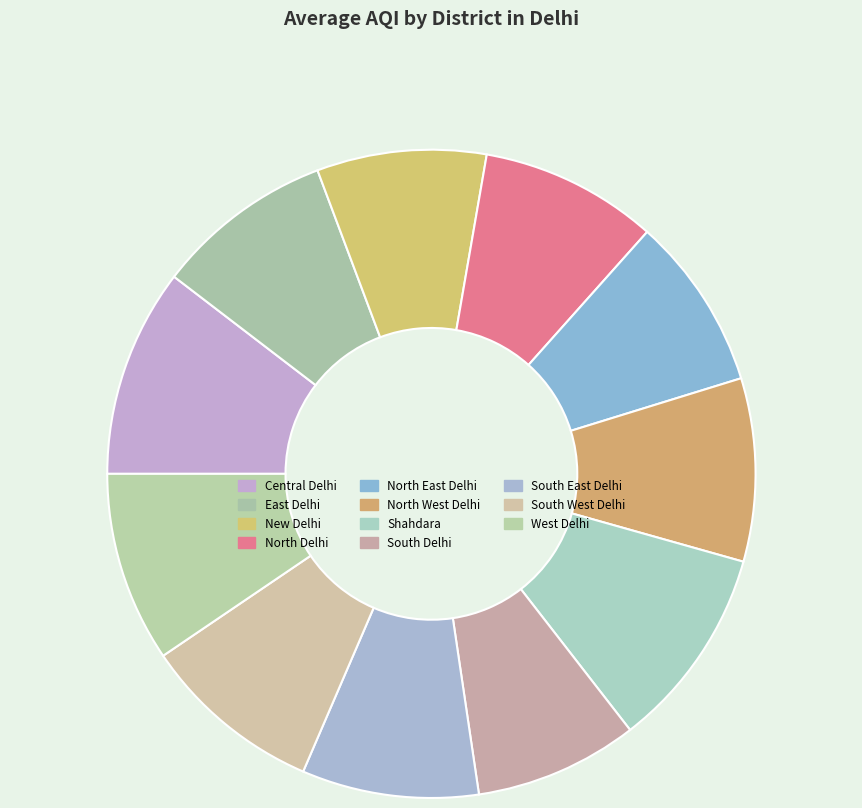

Count the number of slices in the pie.

11